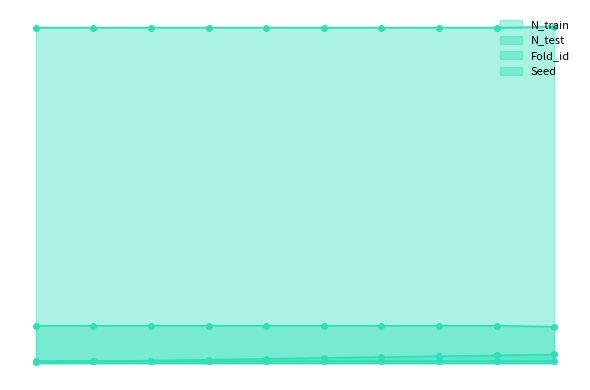

Where is N_test nearest to the value 42?

10